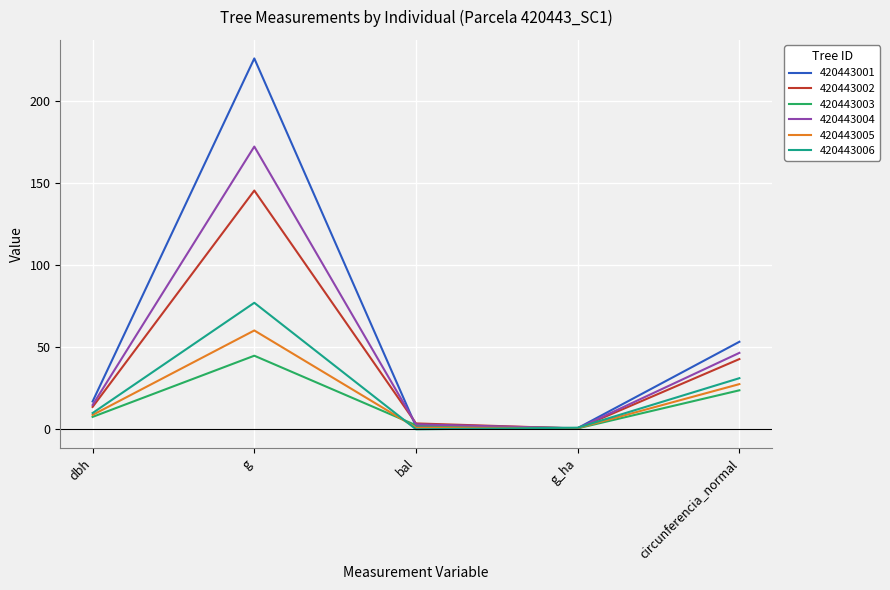

What is the difference between the highest and lowest values at dbh?

9.4